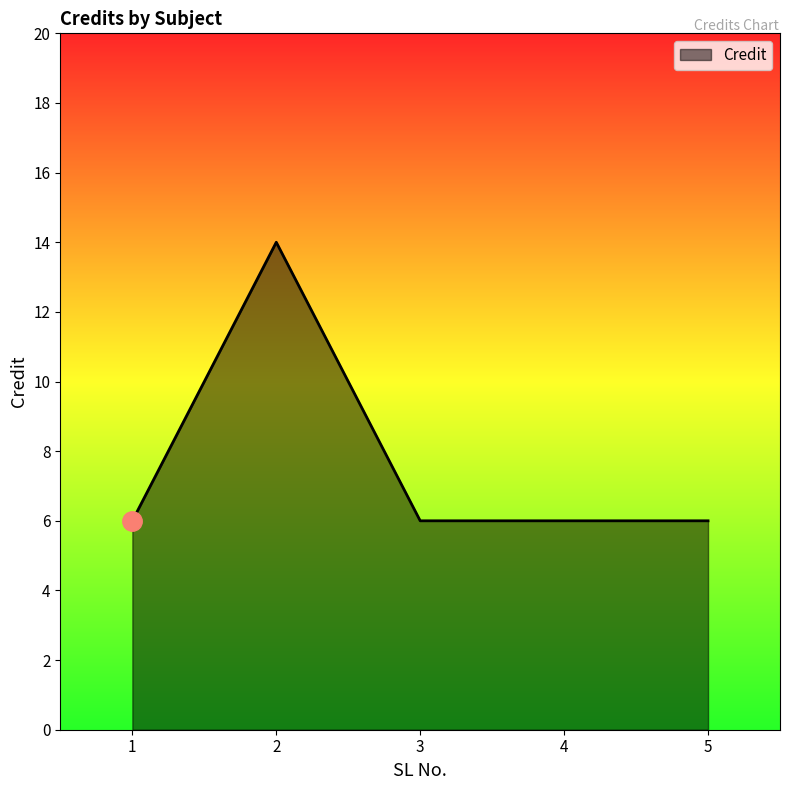

What is the minimum value shown in the chart?

6